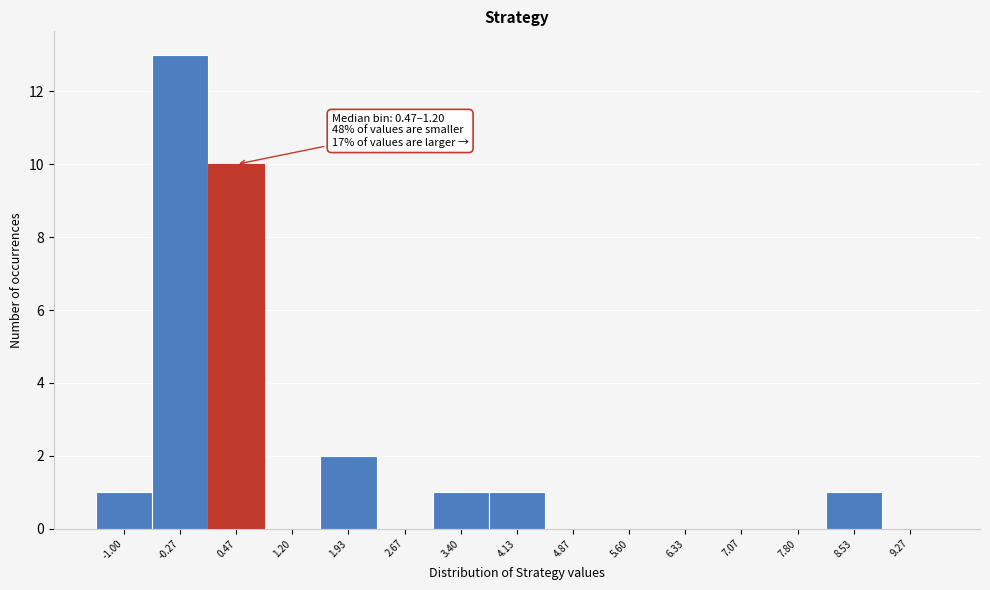

Reading right to left, transcribe all the data shown in this chart.

9.27=0	8.53=1	7.80=0	7.07=0	6.33=0	5.60=0	4.87=0	4.13=1	3.40=1	2.67=0	1.93=2	1.20=0	0.47=10	-0.27=13	-1.00=1